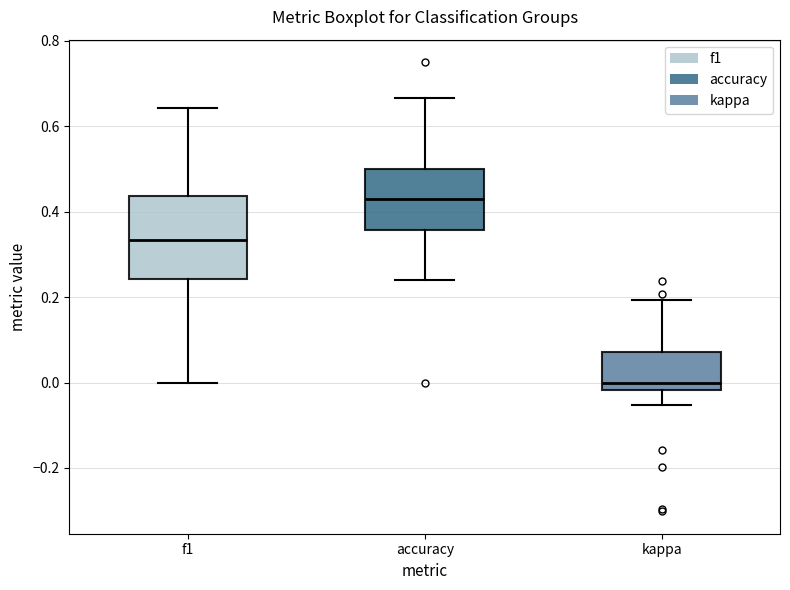

Reading left to right, read every box against the y-axis: the position of its median line, the range the box covers, and the ends of its whiskers. The values are not printed on the chart, so give them approximately, as read against the axis.

f1: median 0.34, box 0.24 to 0.44, whiskers 0.00 to 0.64
accuracy: median 0.42, box 0.36 to 0.50, whiskers 0.24 to 0.66
kappa: median 0.00, box -0.02 to 0.08, whiskers -0.06 to 0.20